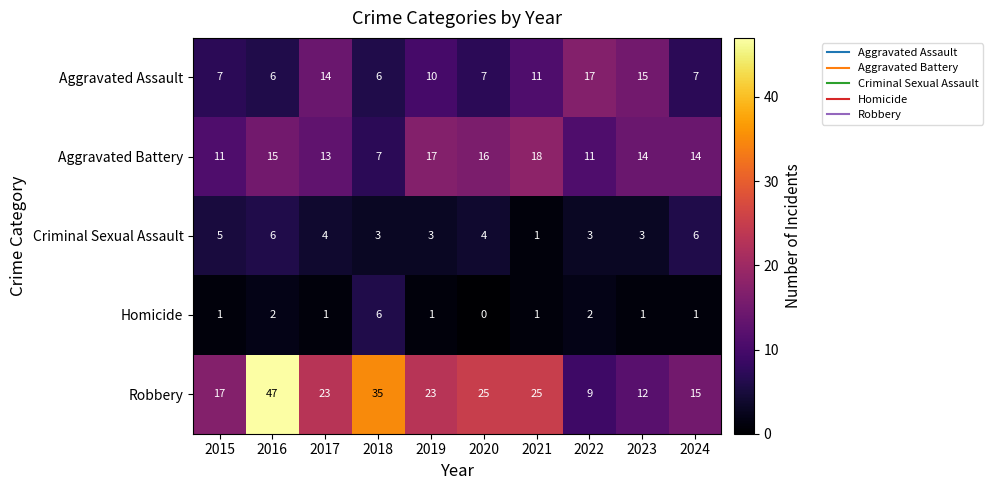

At which label does Robbery reach its minimum?

2022